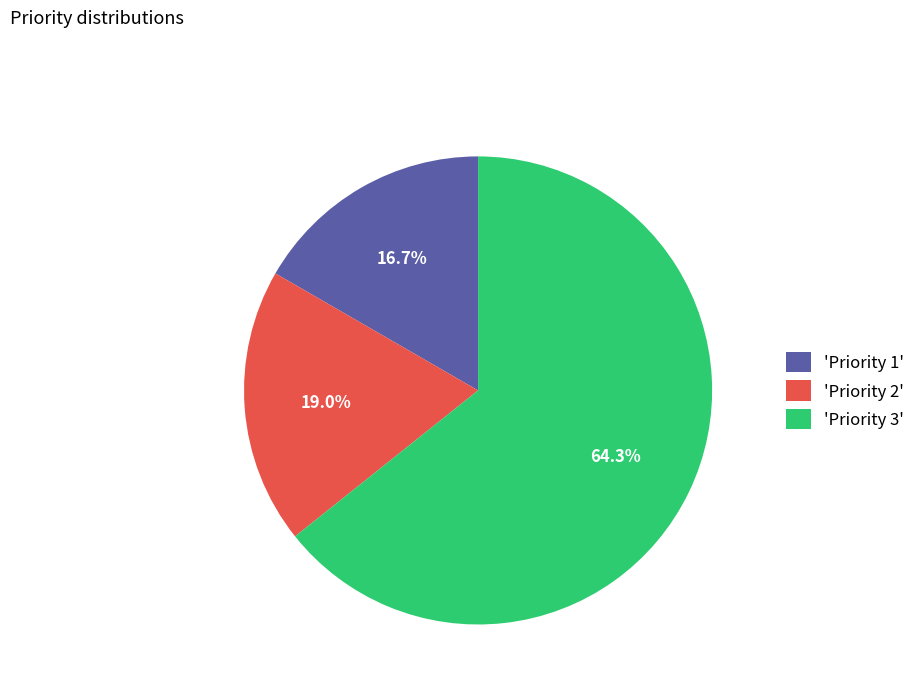

Which has a higher value, 'Priority 1' or 'Priority 2'?

'Priority 2'